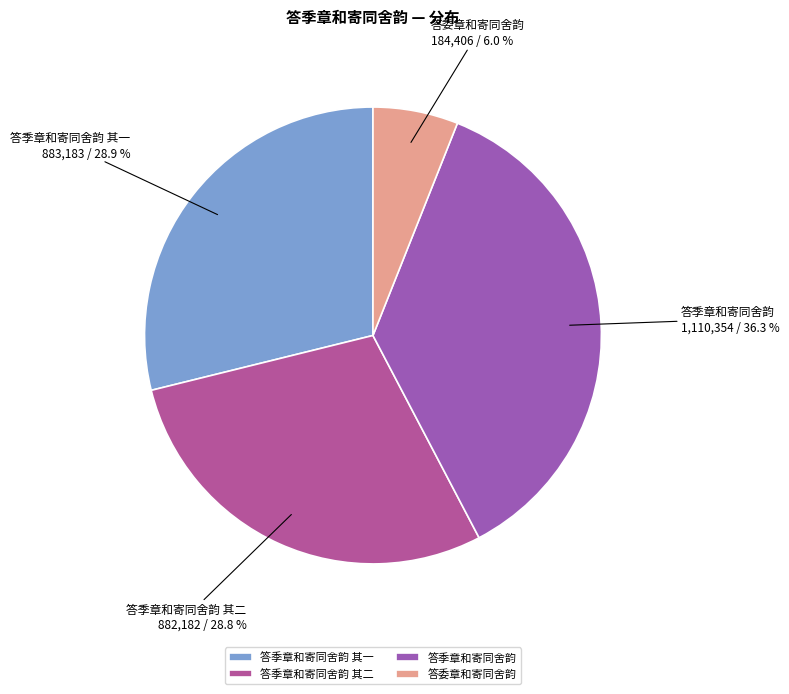

The 答季章和寄同舍韵 其二 slice represents 29% of the pie. True or false?

True